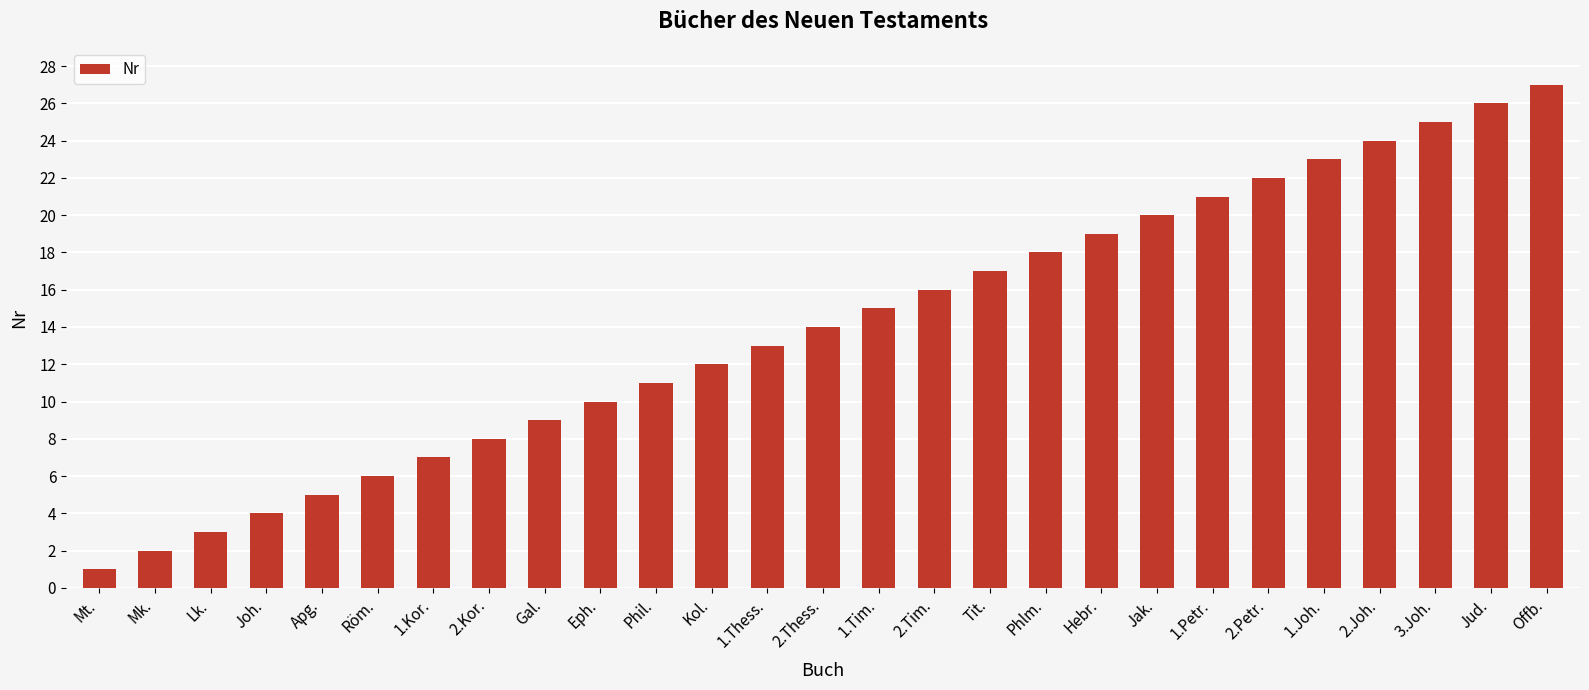

What is the greatest value displayed?

27